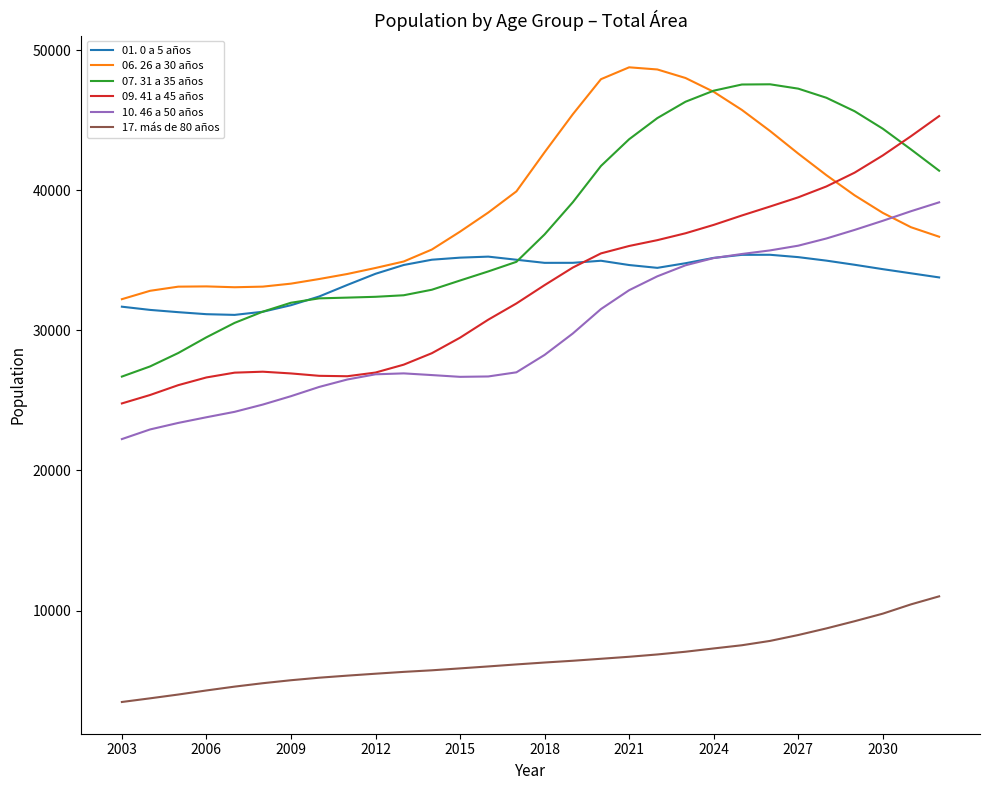

True or false: 06. 26 a 30 años and 17. más de 80 años cross at least once.

False